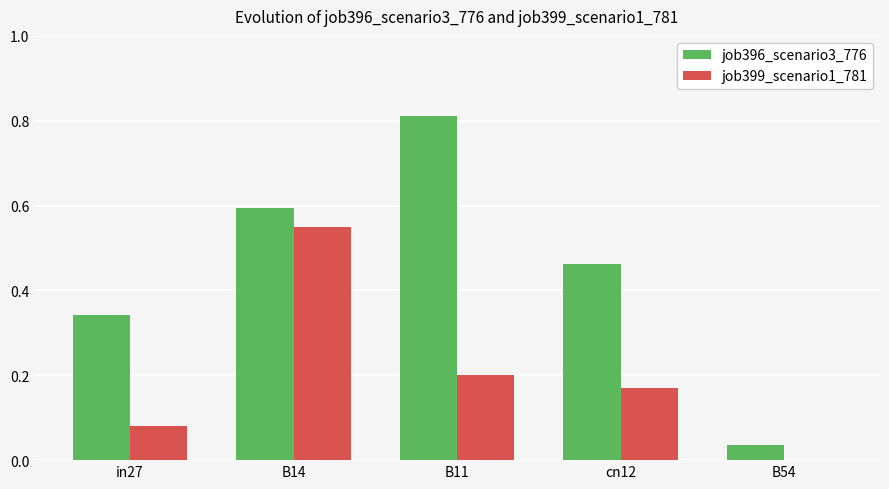

What is the sum of all job396_scenario3_776 values?

2.3